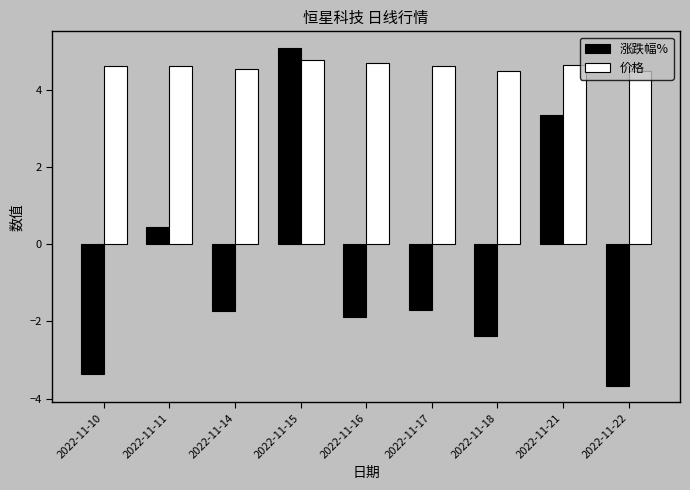

Which label corresponds to the largest value in the chart?

2022-11-15